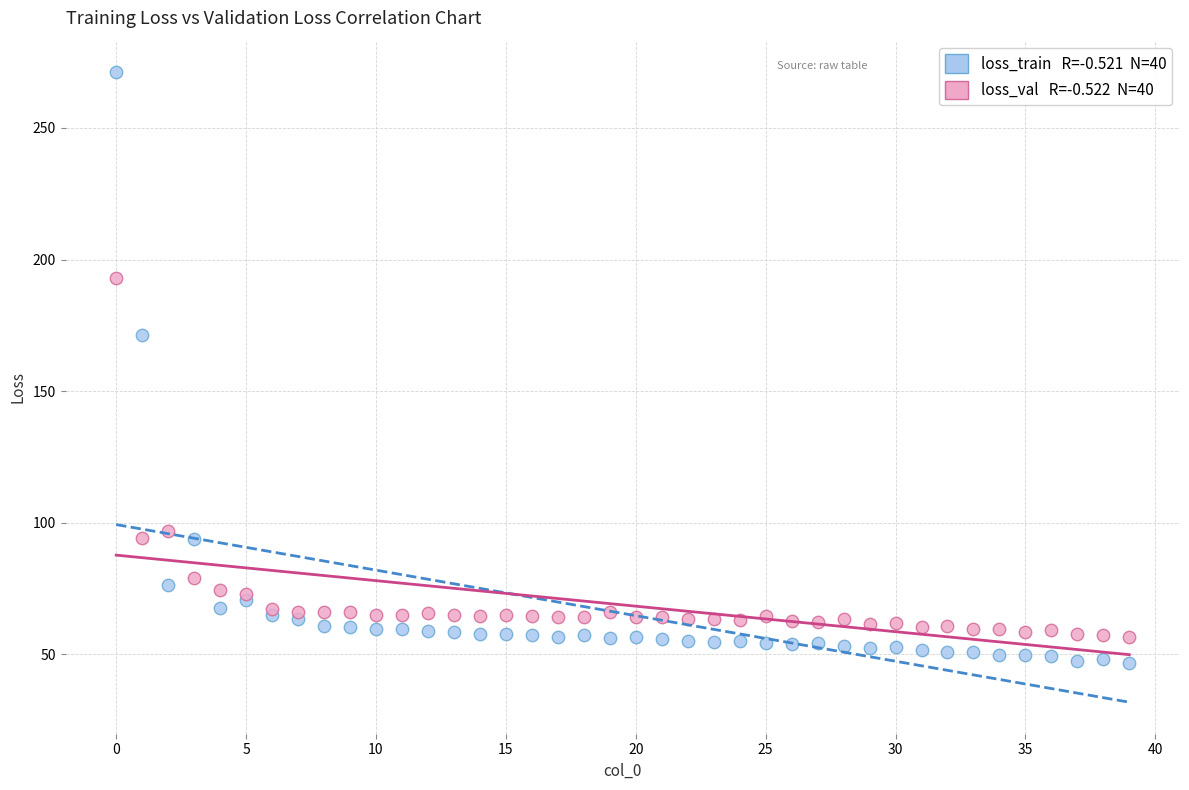

Across all series, what Y value is closest to 158?

171.2